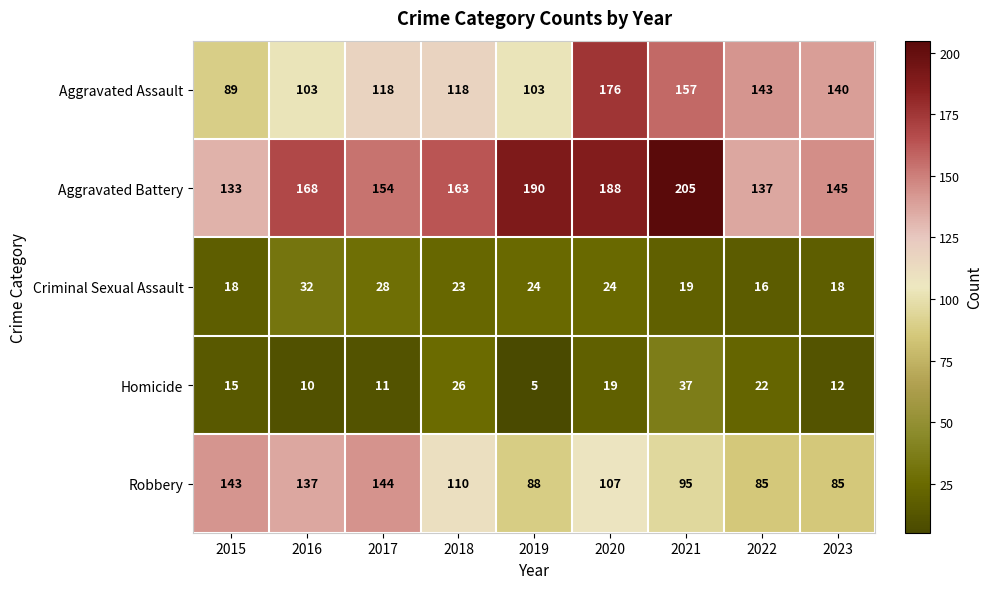

Which series has the largest range (max minus min)?

Aggravated Assault